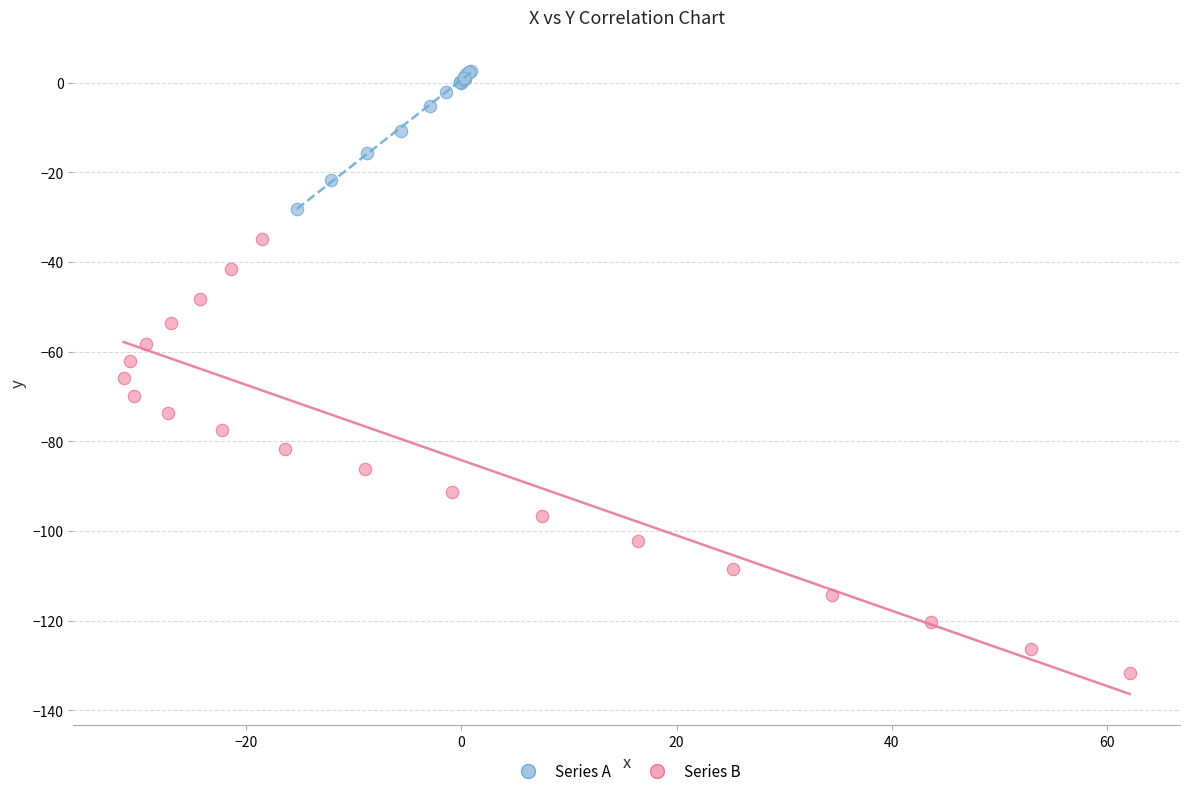

Which series reaches the maximum Y coordinate?

Series A